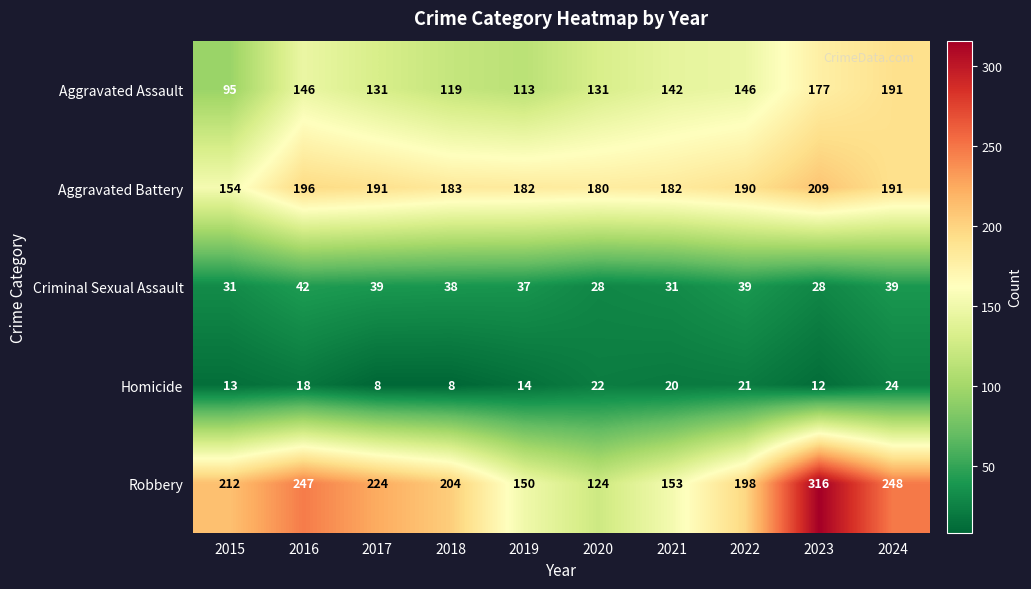

What is the difference between the Criminal Sexual Assault values at 2020 and 2018?

10